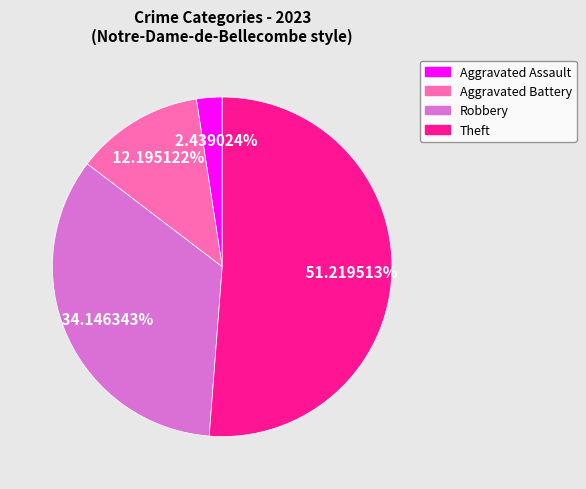

Does any single category account for the majority?

Yes